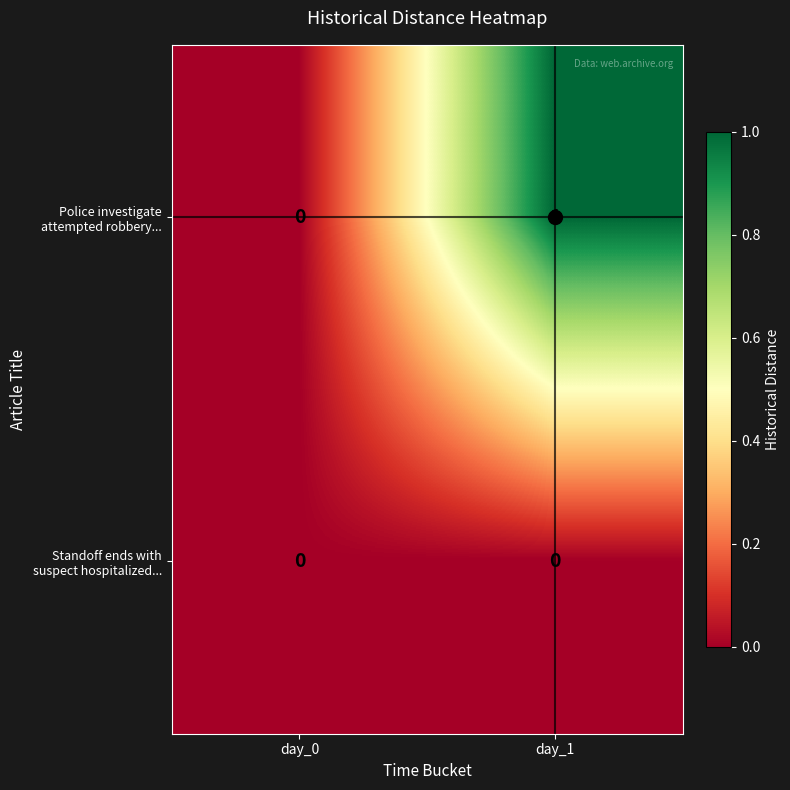

At which category is the sum across all series the highest?

day_1